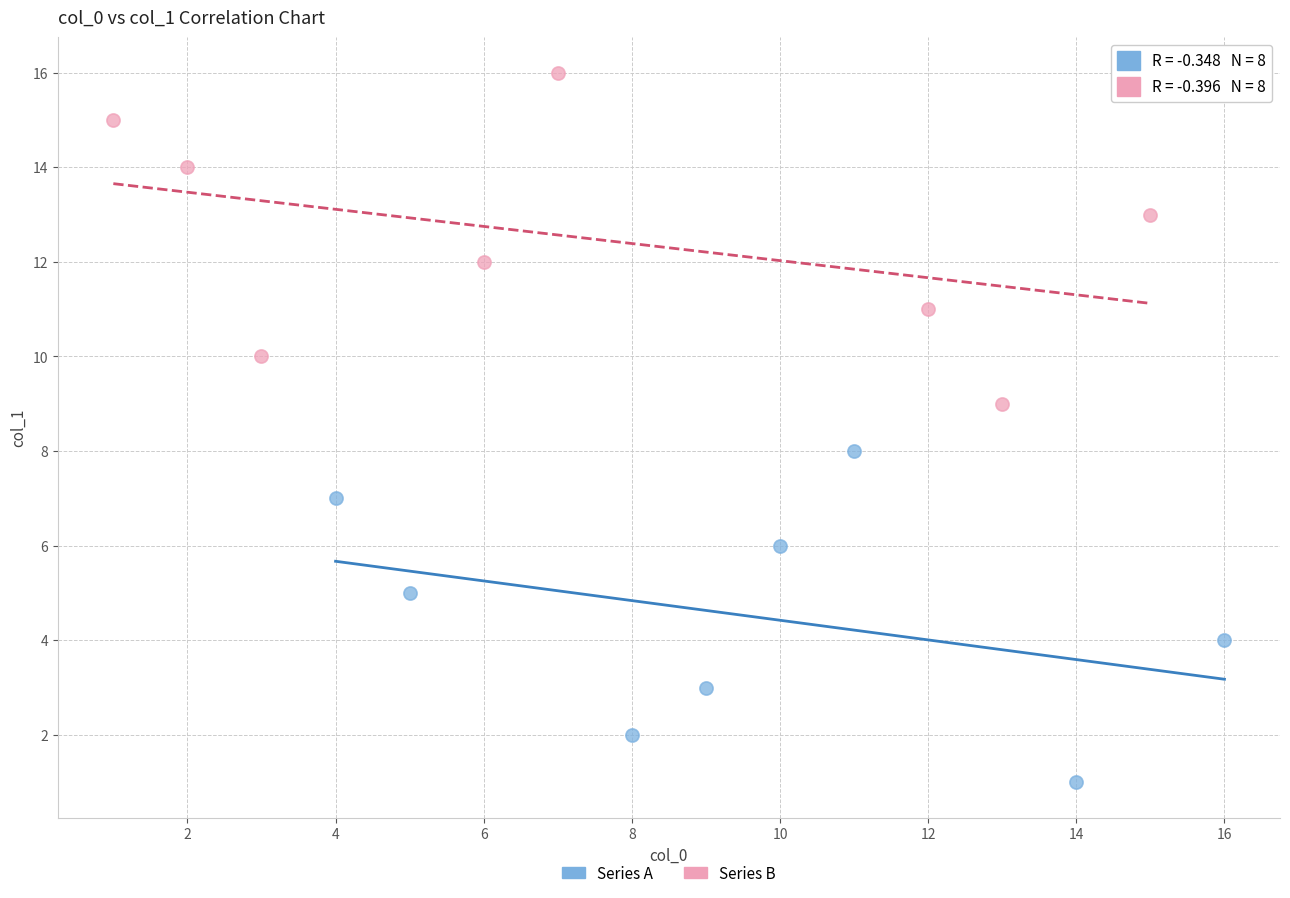

Which series reaches the minimum Y coordinate?

Series A